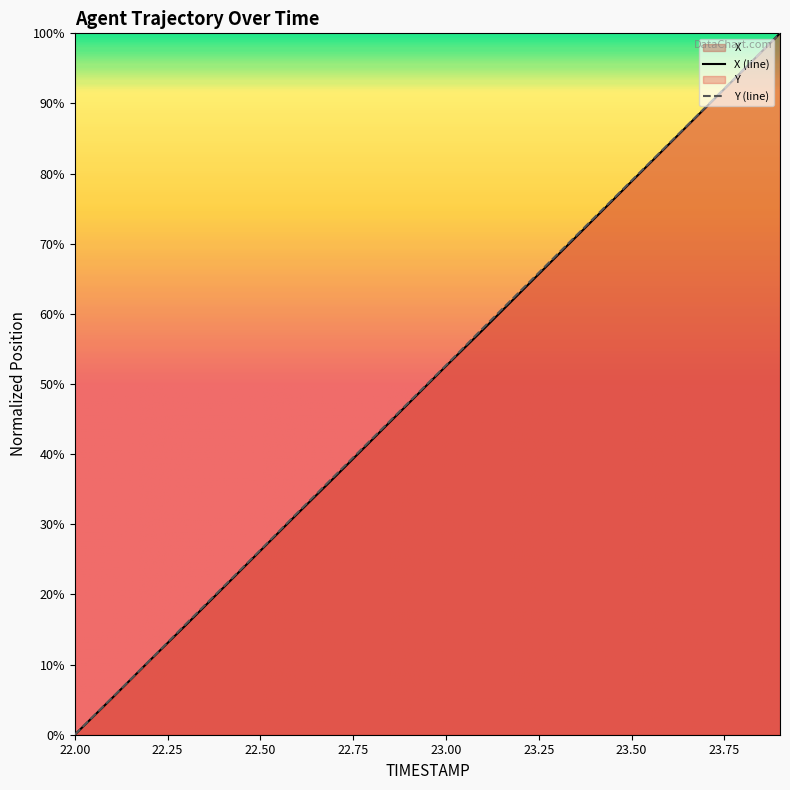

How many data points in X are less than 52?

10